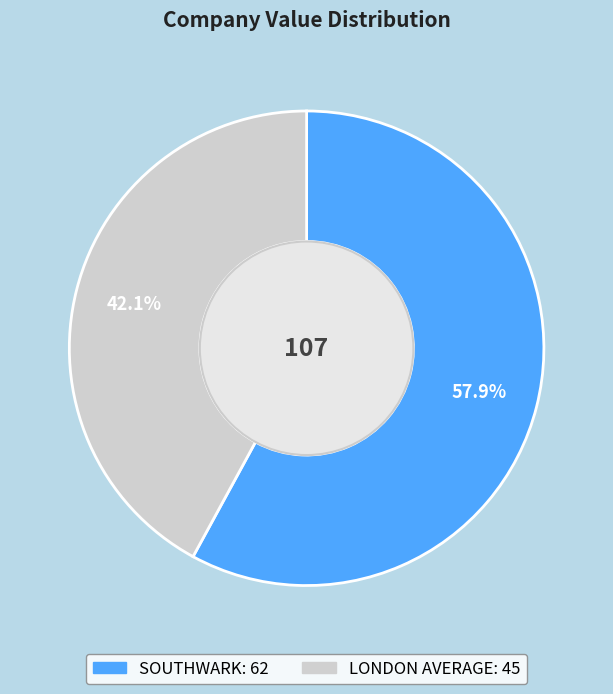

To the nearest percent, what portion does SOUTHWARK represent?

58%